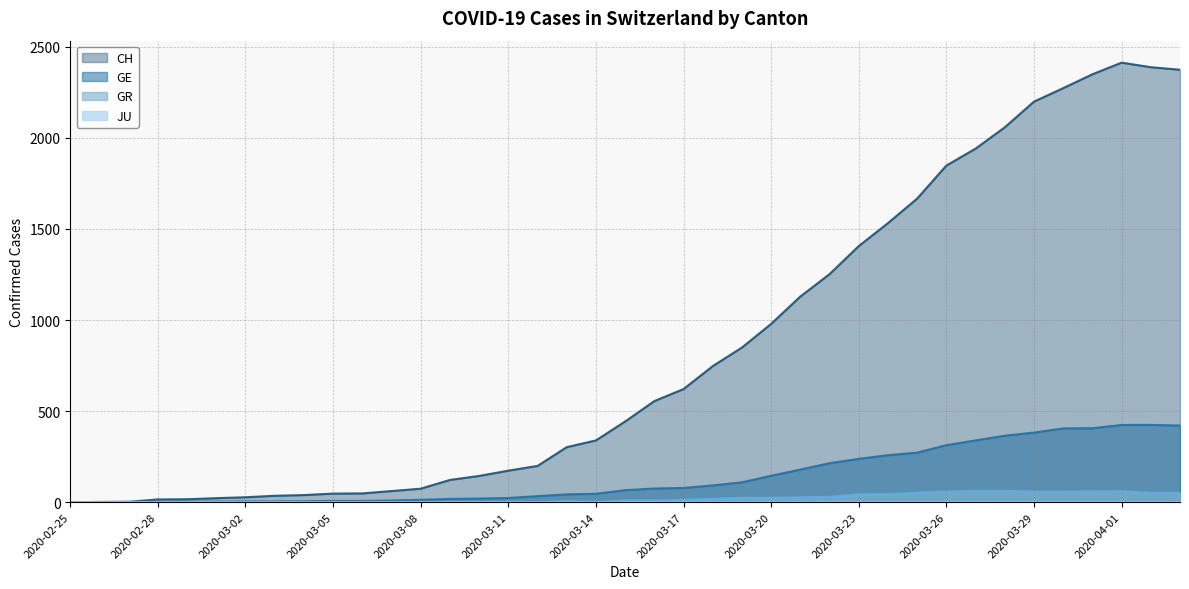

Where is GE nearest to the value 212?

2020-03-22